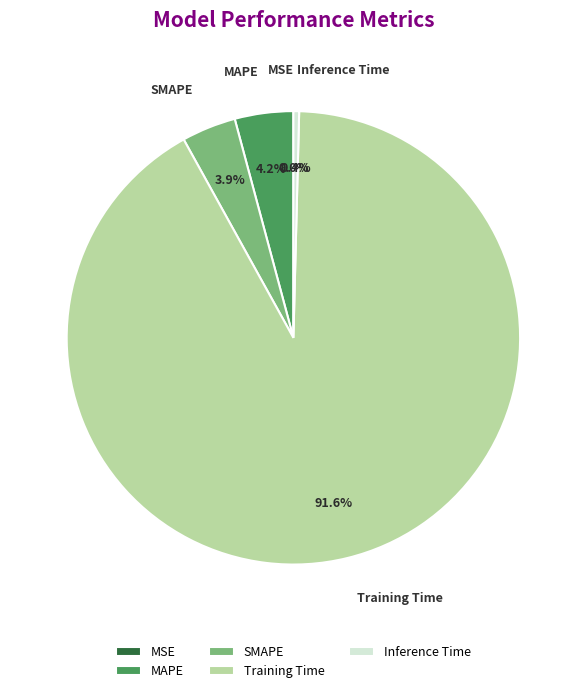

Is MAPE the majority of the pie?

No